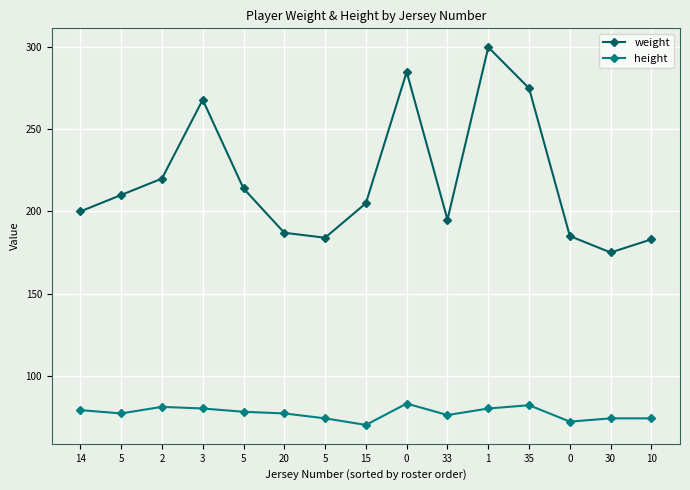

What is the average value of the height series?

77